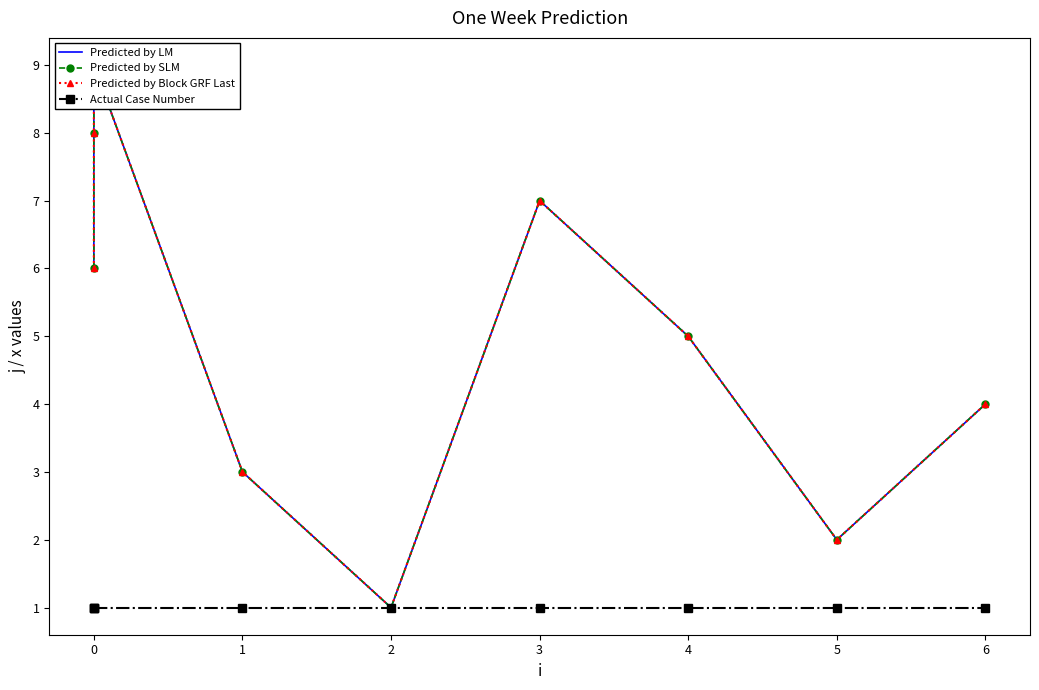

True or false: Predicted by Block GRF Last and Predicted by LM cross at least once.

False